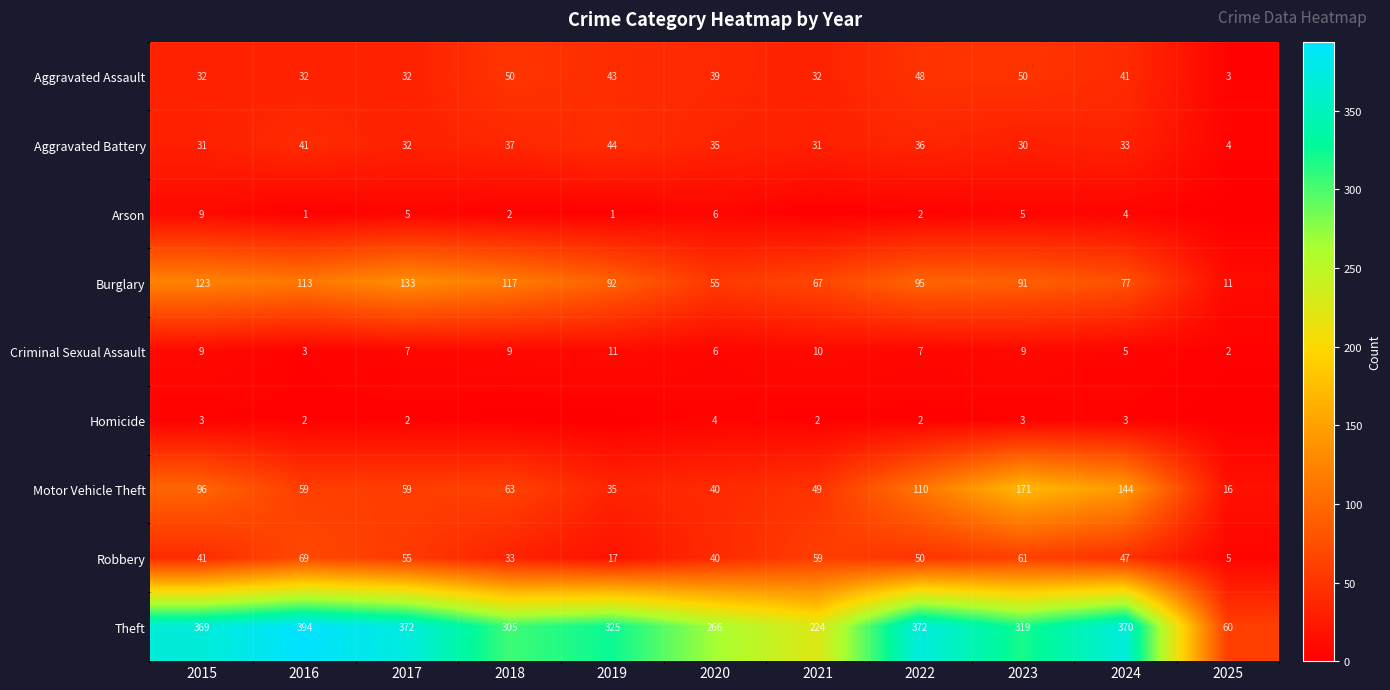

What is the difference between the highest and lowest values at 2016?

393